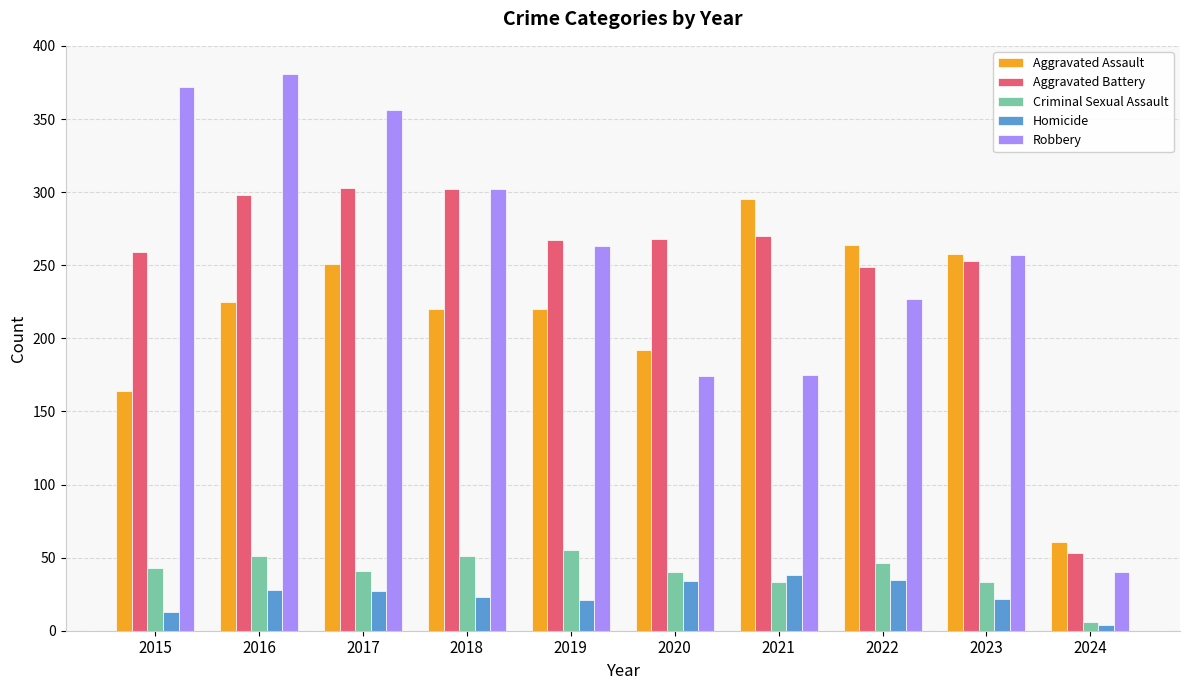

Is the value of Criminal Sexual Assault at 2022 greater than the value of Aggravated Battery at 2018?

No